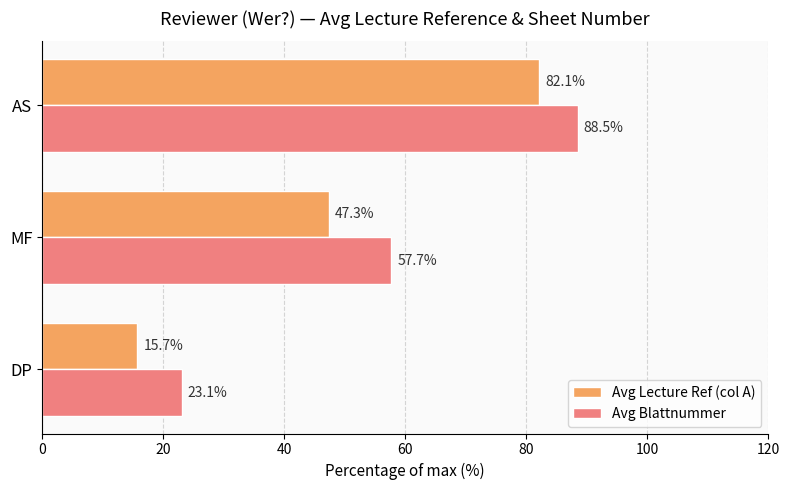

Is the value of Avg Blattnummer at DP greater than the value of Avg Lecture Ref (col A) at AS?

No